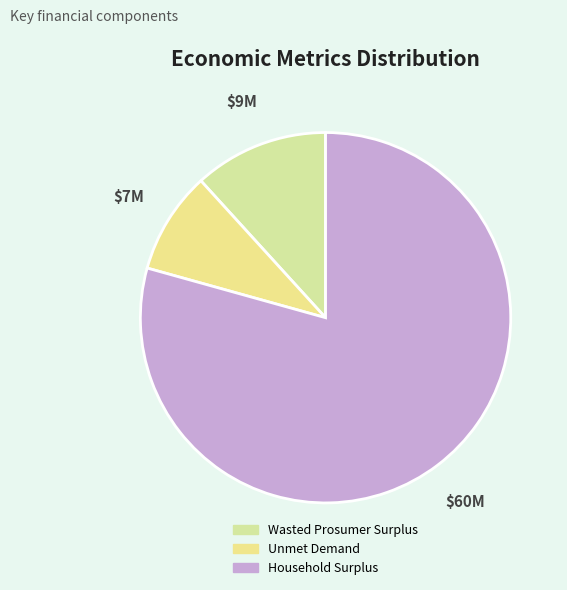

Is there a majority slice in this chart?

Yes